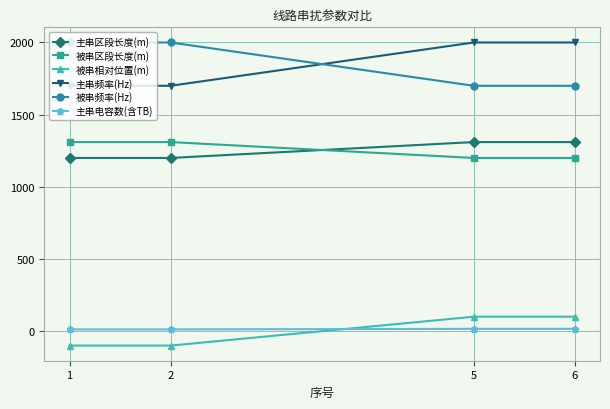

What is the smallest value displayed?

-100